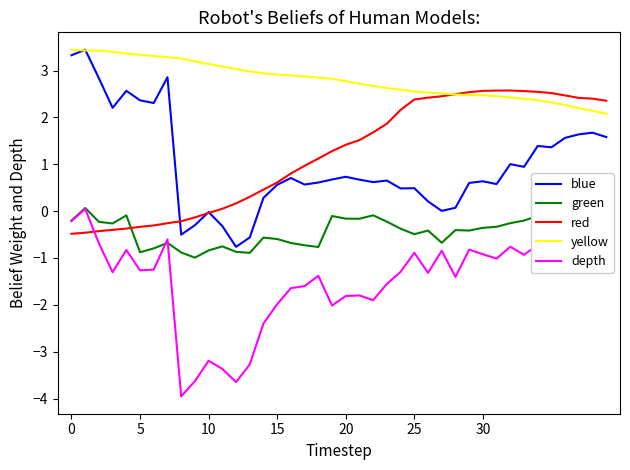

True or false: yellow has more than 0 points higher than both neighbors.

False